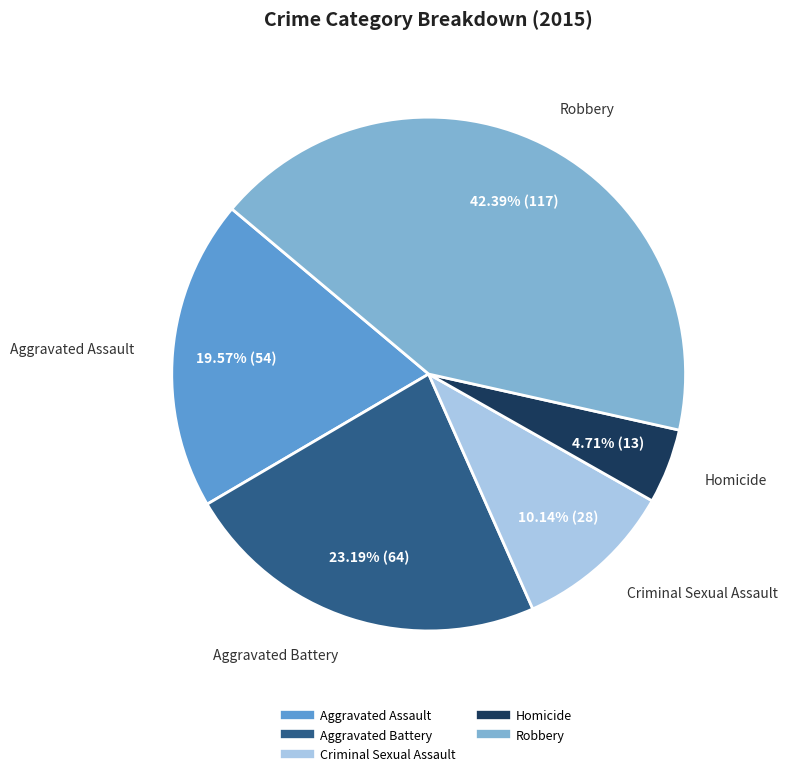

Which category has the smallest portion of the pie?

Homicide